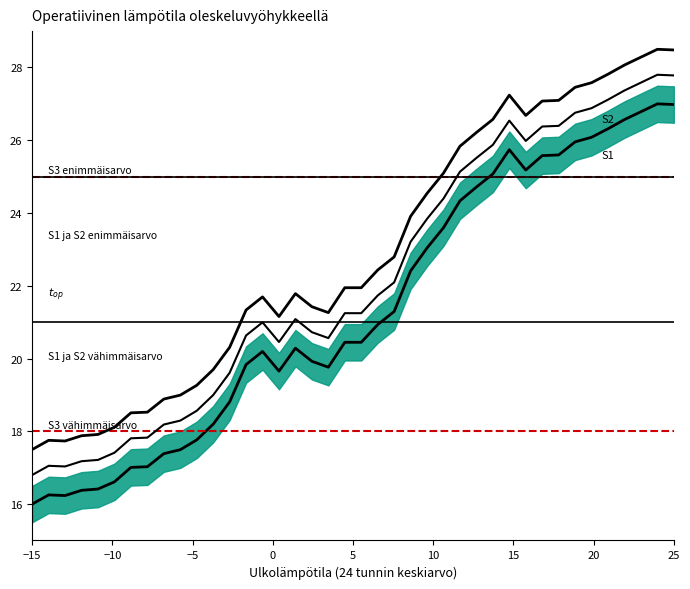

What is the minimum value shown in the chart?

16.0